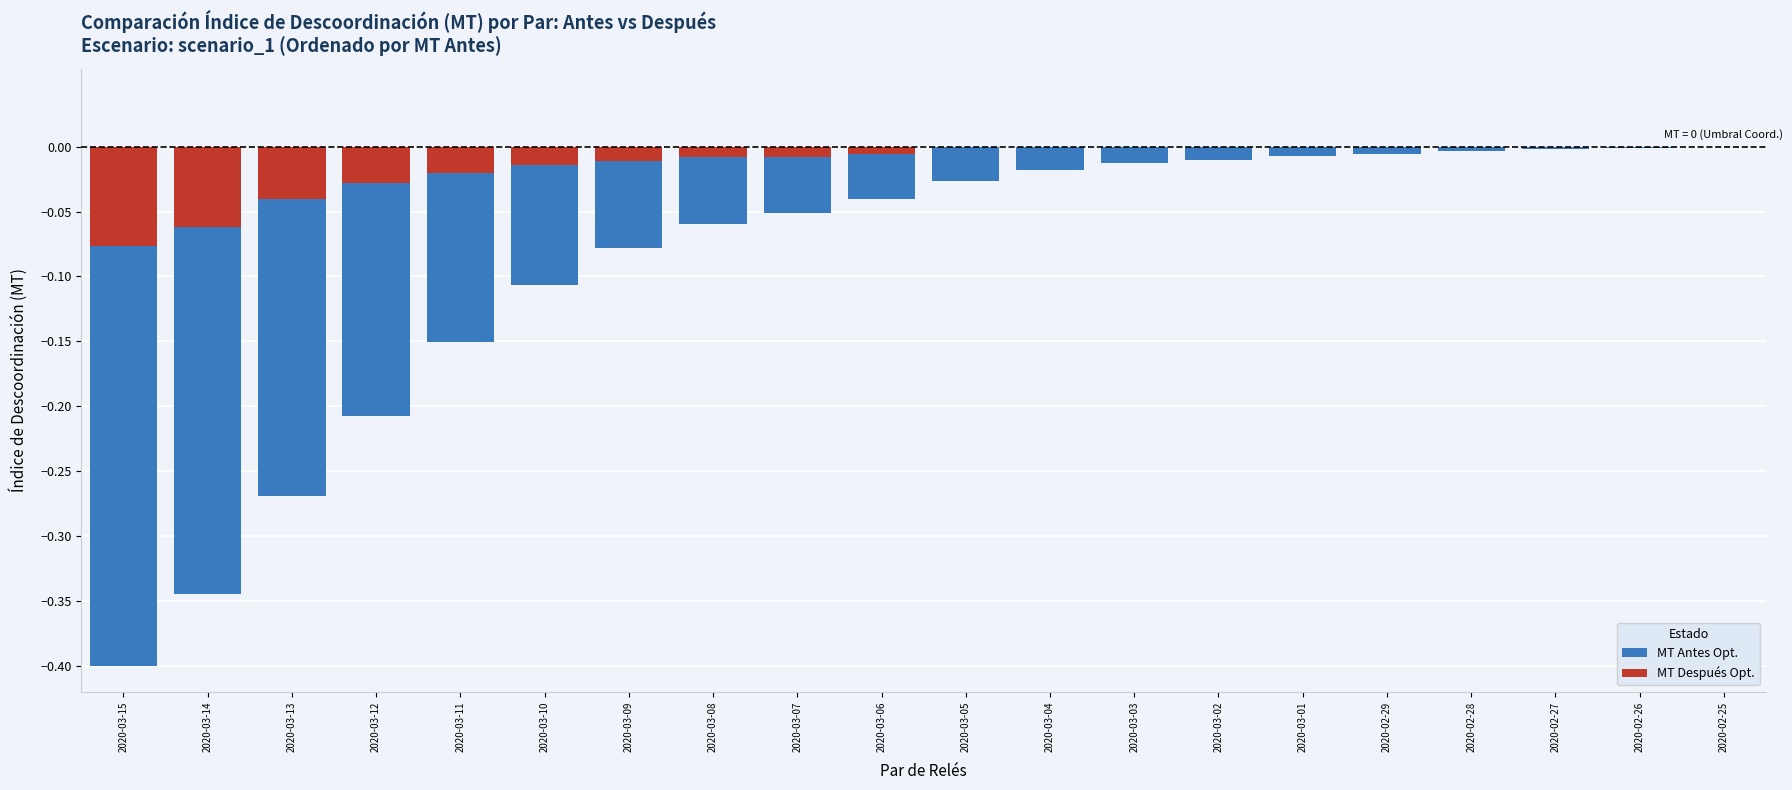

Reading left to right, list all the values displayed in this chart.

MT Antes Opt.: 2020-03-15=-0.4	2020-03-14=-0.3	2020-03-13=-0.3	2020-03-12=-0.2	2020-03-11=-0.2	2020-03-10=-0.1	2020-03-09=-0.1	2020-03-08=-0.1	2020-03-07=-0.1	2020-03-06=-0.0	2020-03-05=-0.0	2020-03-04=-0.0	2020-03-03=-0.0	2020-03-02=-0.0	2020-03-01=-0.0	2020-02-29=-0.0	2020-02-28=-0.0	2020-02-27=-0.0	2020-02-26=-0.0	2020-02-25=0.0
MT Después Opt.: 2020-03-15=-0.1	2020-03-14=-0.1	2020-03-13=-0.0	2020-03-12=-0.0	2020-03-11=-0.0	2020-03-10=-0.0	2020-03-09=-0.0	2020-03-08=-0.0	2020-03-07=-0.0	2020-03-06=-0.0	2020-03-05=0.0	2020-03-04=0.0	2020-03-03=0.0	2020-03-02=0.0	2020-03-01=0.0	2020-02-29=0.0	2020-02-28=0.0	2020-02-27=0.0	2020-02-26=0.0	2020-02-25=0.0